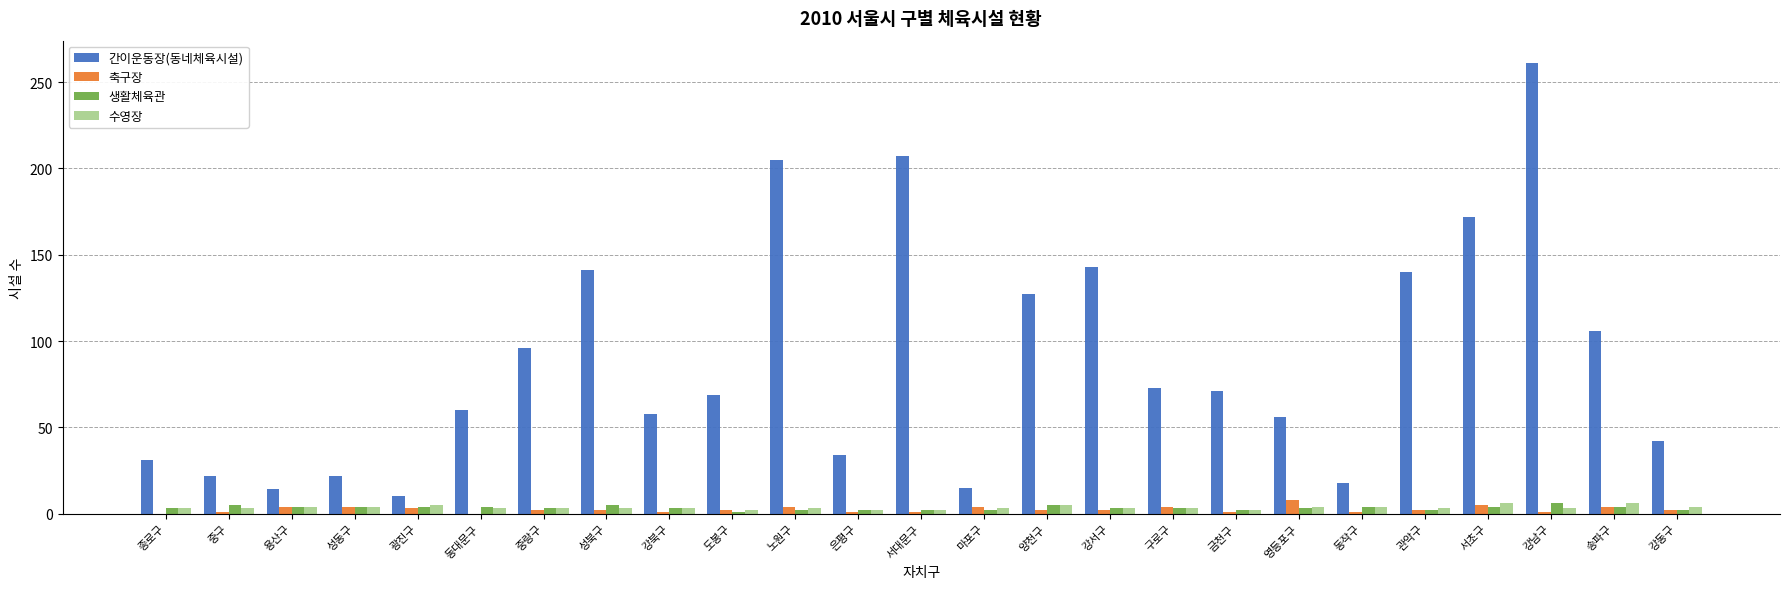

Which series changed the most between 광진구 and 노원구?

간이운동장(동네체육시설)